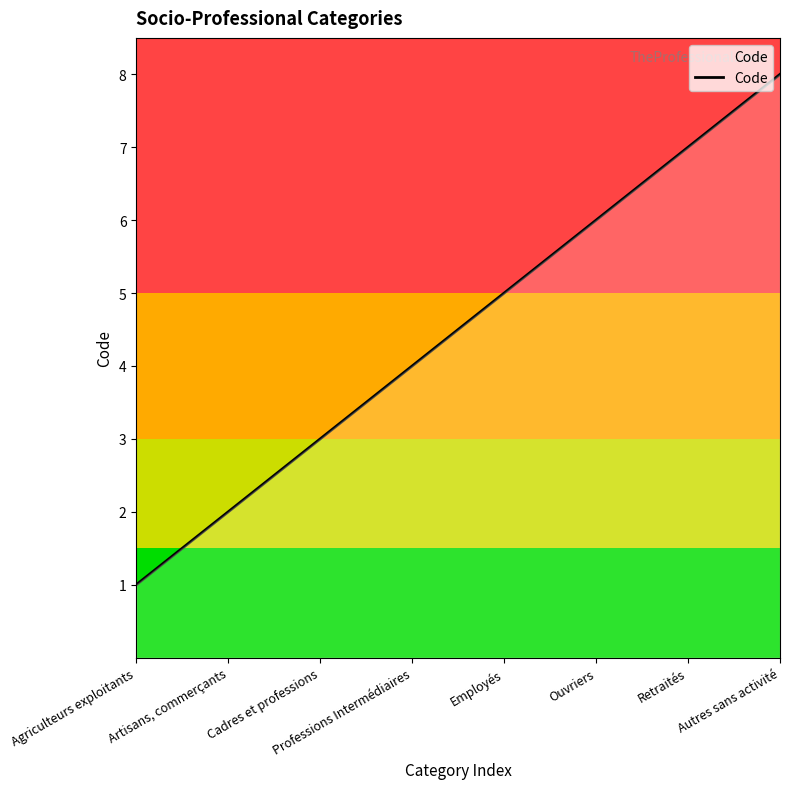

What is the minimum value shown in the chart?

1